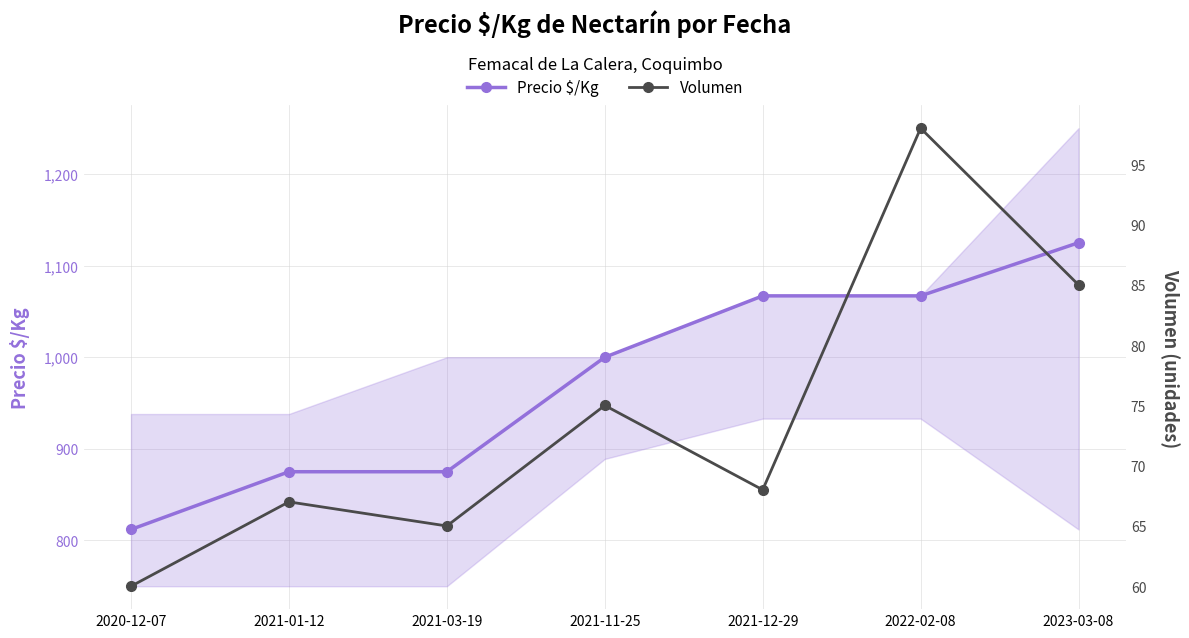

Reading right to left, extract all data points from this chart.

Precio $/Kg: 2023-03-08=1125	2022-02-08=1067	2021-12-29=1067	2021-11-25=1000	2021-03-19=875	2021-01-12=875	2020-12-07=812
Volumen: 2023-03-08=85	2022-02-08=98	2021-12-29=68	2021-11-25=75	2021-03-19=65	2021-01-12=67	2020-12-07=60